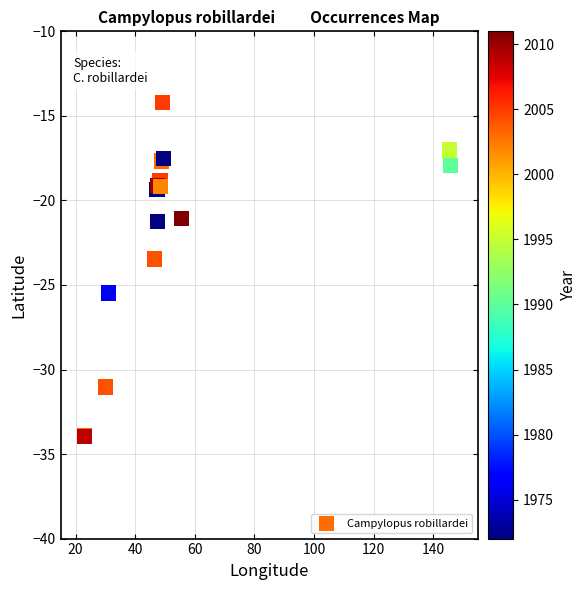

What Y value in the scatter plot is closest to -24?

-23.5